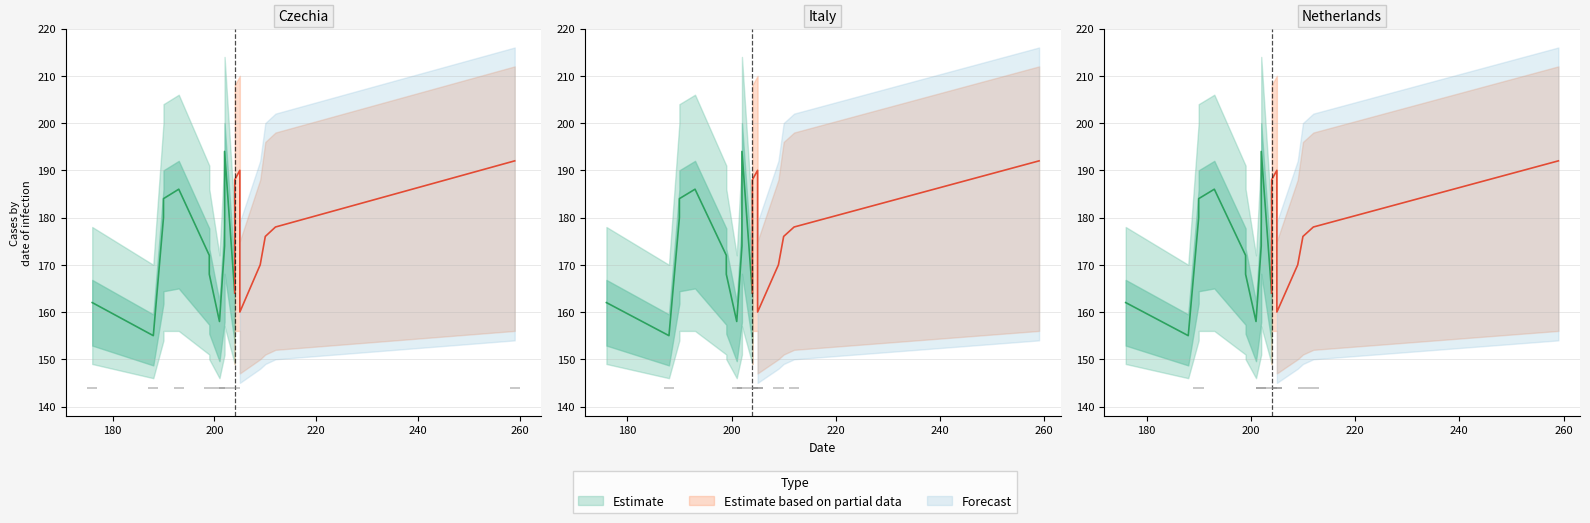

True or false: upper_bound has more than 1 points higher than both neighbors.

False